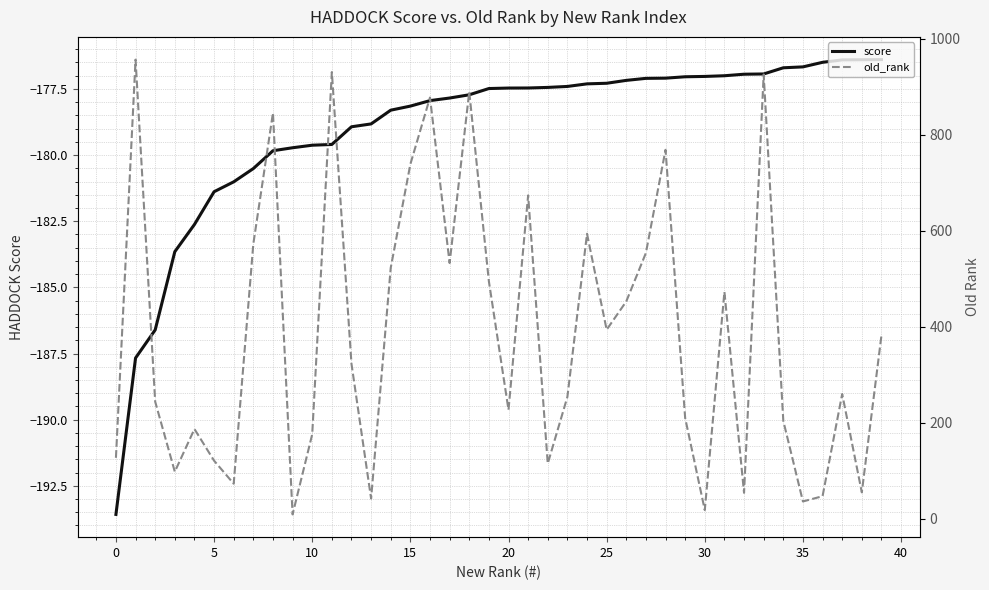

True or false: score and old_rank intersect in this chart.

False